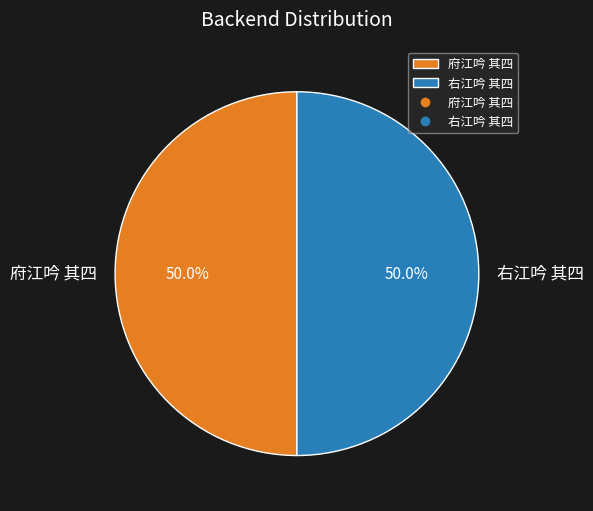

True or false: 府江吟 其四 accounts for 50% of the total.

True